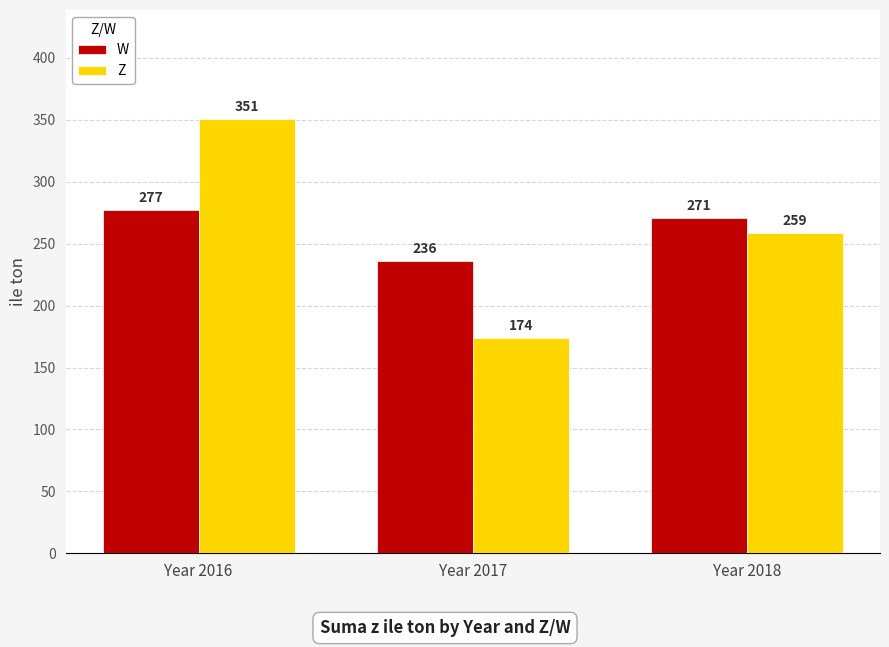

Rank the series by their maximum value, from highest to lowest.

Z, W